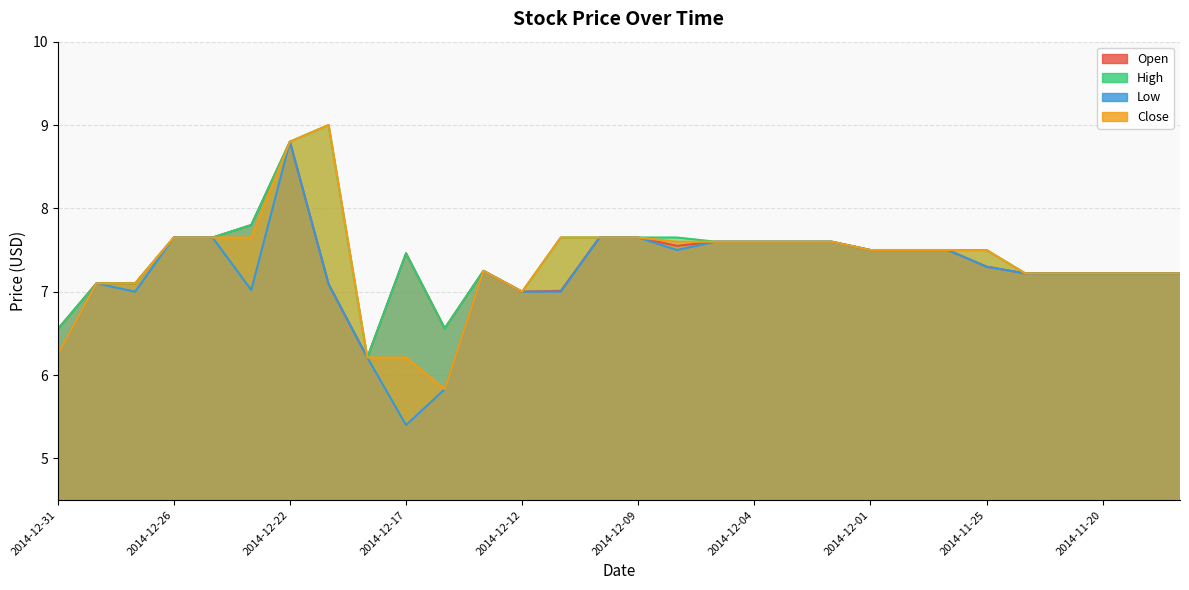

Reading right to left, list all the values displayed in this chart.

Open: 7.2	7.2	7.2	7.2	7.2	7.3	7.5	7.5	7.5	7.6	7.6	7.6	7.6	7.5	7.7	7.7	7.0	7.0	7.2	6.6	7.5	6.2	7.1	8.8	7.8	7.7	7.7	7.1	7.1	6.5
High: 7.2	7.2	7.2	7.2	7.2	7.5	7.5	7.5	7.5	7.6	7.6	7.6	7.6	7.7	7.7	7.7	7.7	7.0	7.2	6.6	7.5	6.2	9.0	8.8	7.8	7.7	7.7	7.1	7.1	6.5
Low: 7.2	7.2	7.2	7.2	7.2	7.3	7.5	7.5	7.5	7.6	7.6	7.6	7.6	7.5	7.7	7.7	7.0	7.0	7.2	5.8	5.4	6.2	7.1	8.8	7.0	7.7	7.7	7.0	7.1	6.2
Close: 7.2	7.2	7.2	7.2	7.2	7.5	7.5	7.5	7.5	7.6	7.6	7.6	7.6	7.6	7.7	7.7	7.7	7.0	7.2	5.8	6.2	6.2	9.0	8.8	7.7	7.7	7.7	7.1	7.1	6.2